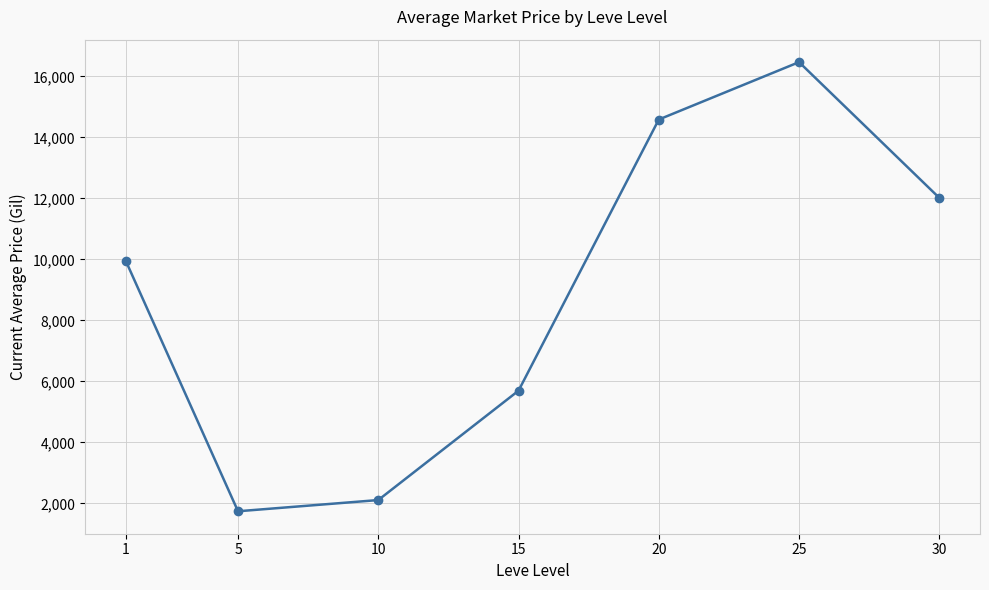

Reading right to left, what are all the values shown in this chart?

12016.0	16468.1	14585.8	5693.6	2107.0	1739.3	9949.5